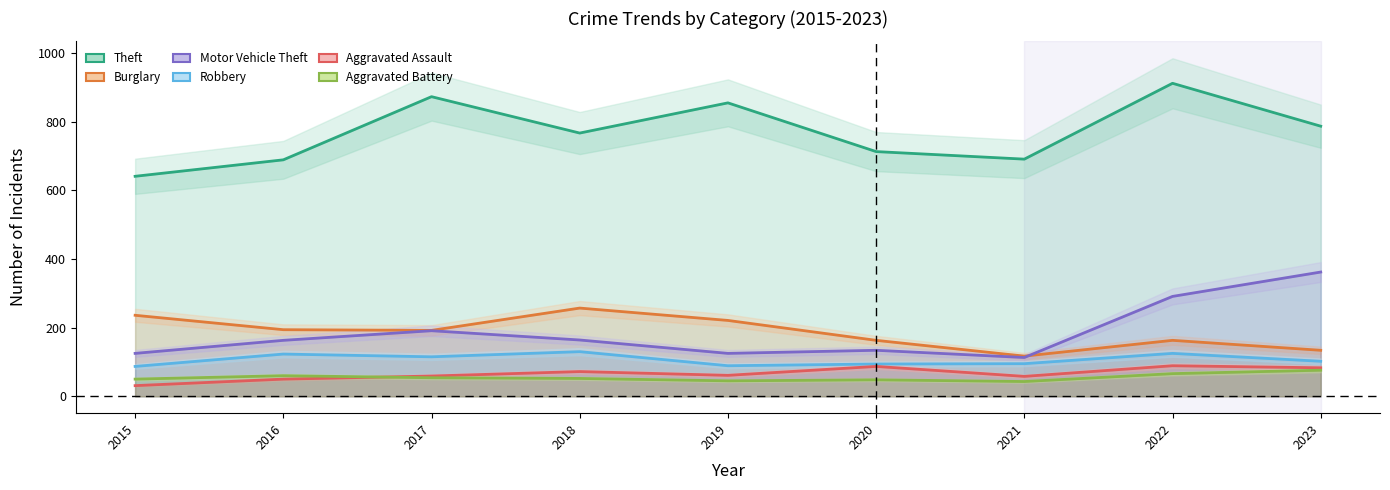

At which label is Robbery closest to 108?

2023